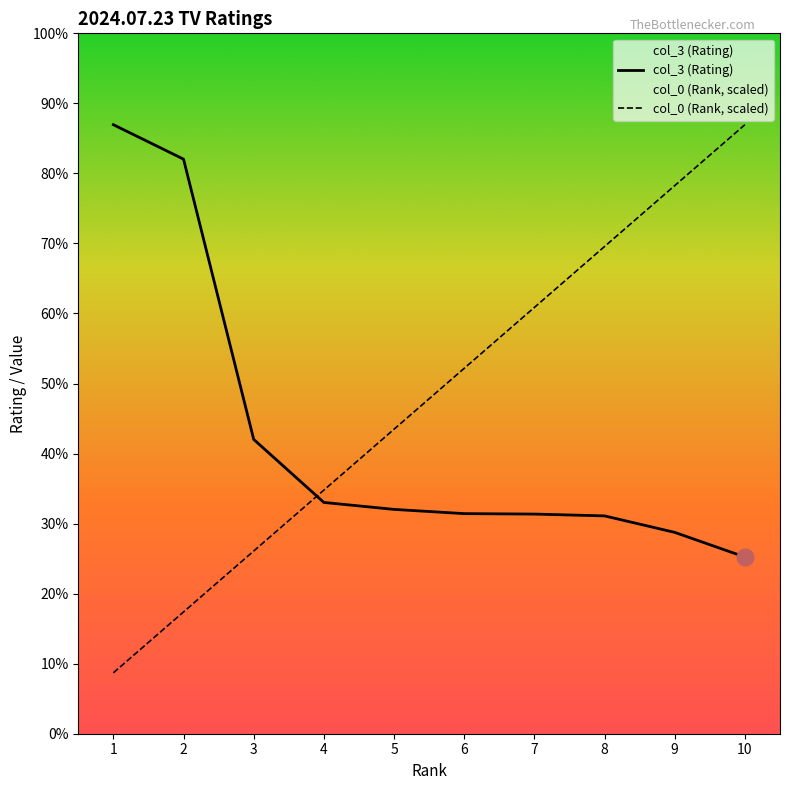

At which label is col_0 (Rank) closest to 2?

5